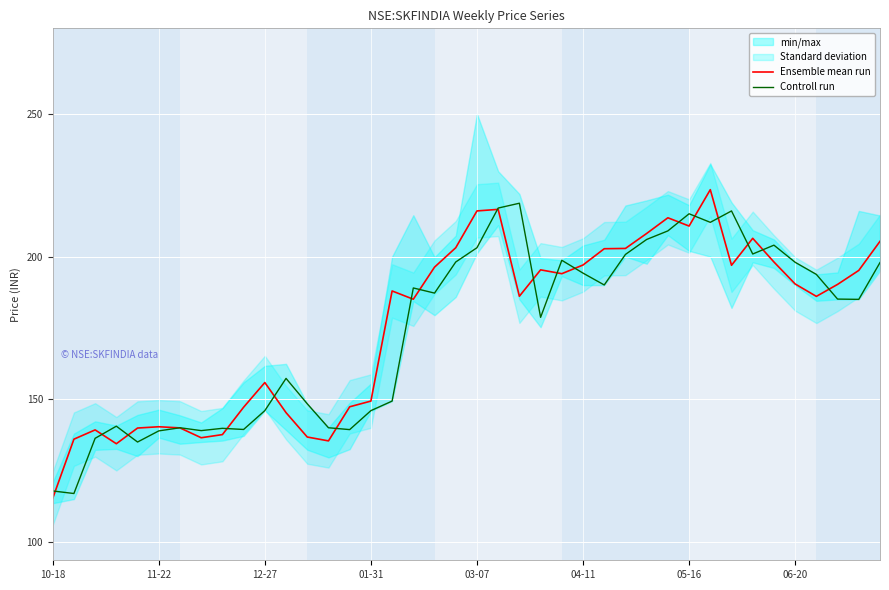

What is the value of the Ensemble mean run point at the 33rd from the left?

196.9